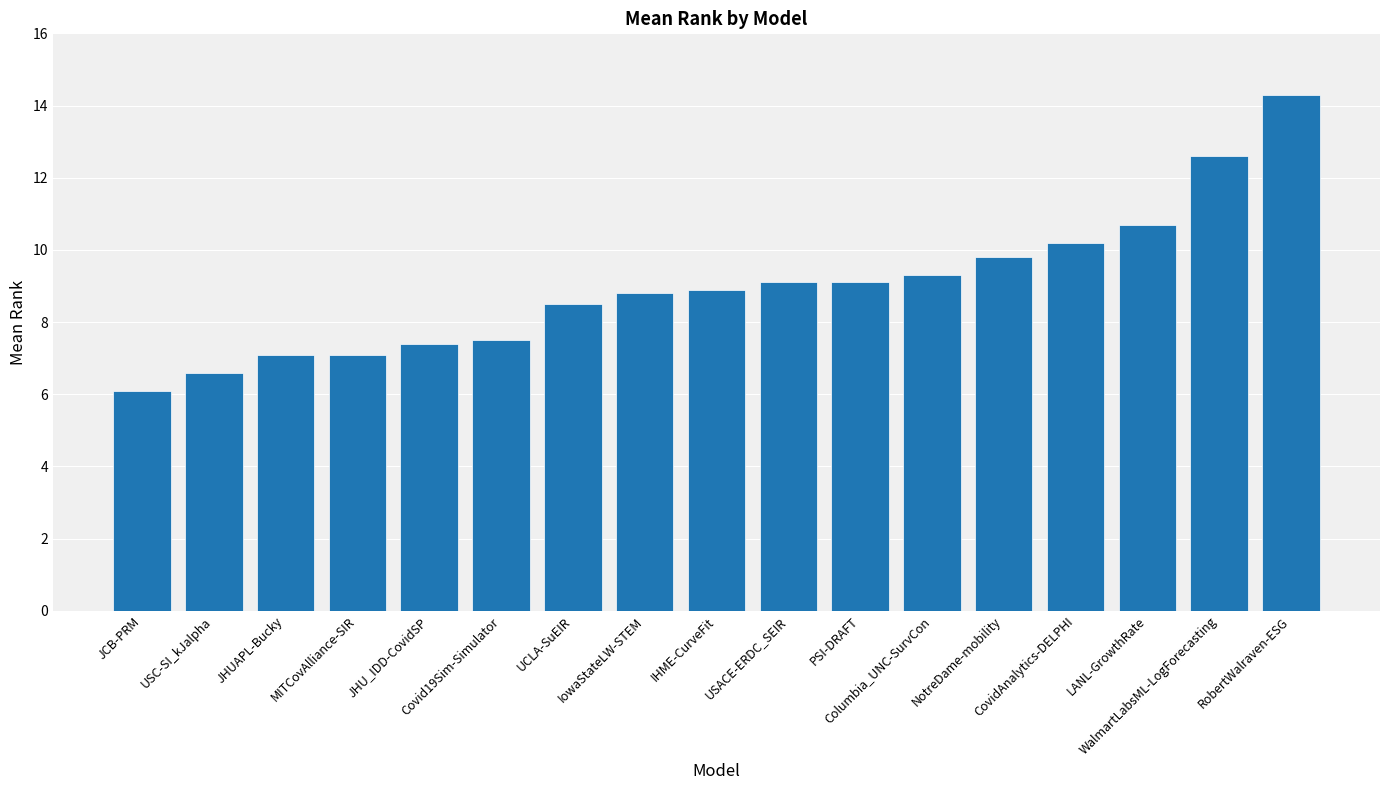

What is the difference between the second highest and second lowest values?

6.0